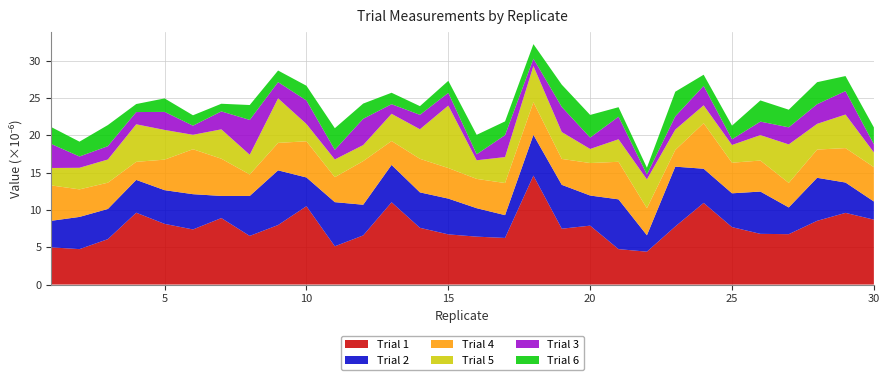

What is the total value across all series at 5?

25.0